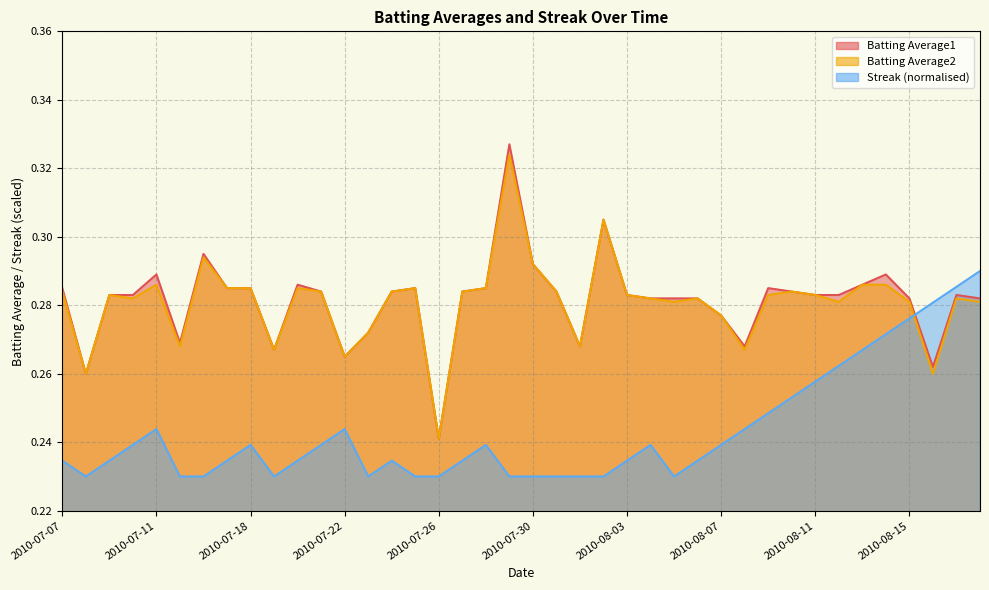

At which category does Batting Average1 reach its first local peak?

2010-07-11